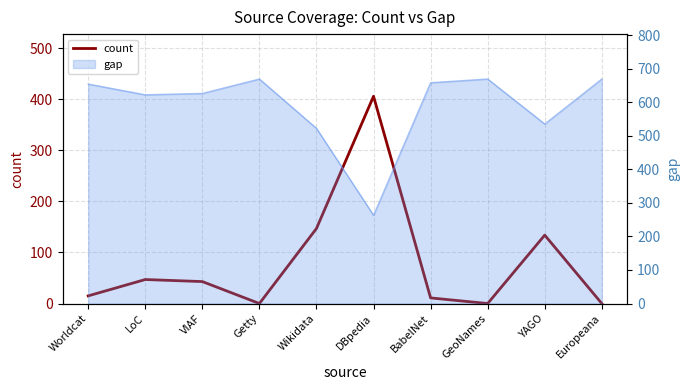

Does the chart have visible grid lines?

Yes